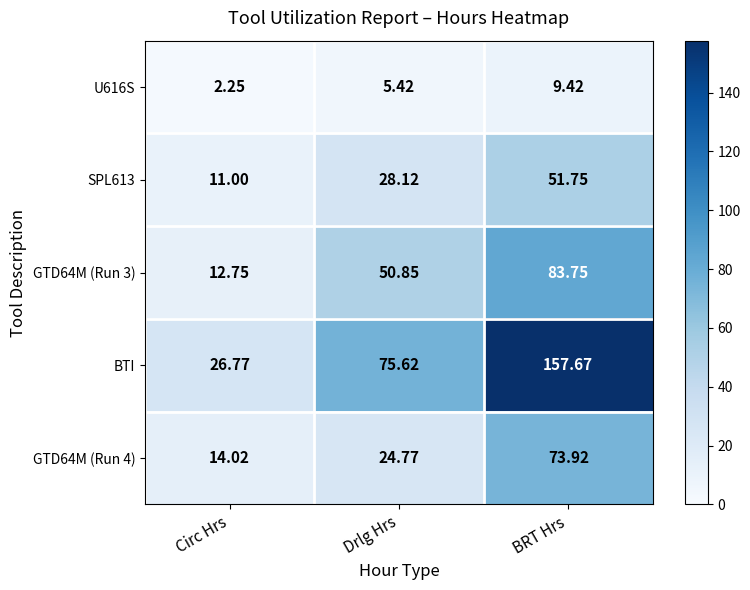

Which category has the lowest value across all series?

Circ Hrs